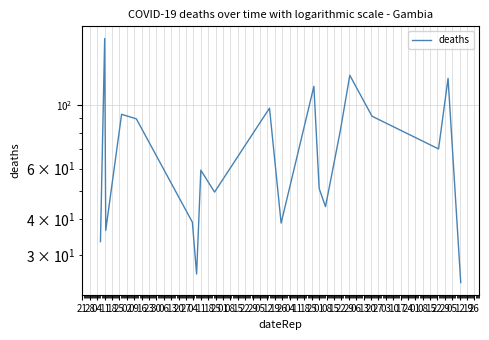

List the labels in order of value, largest first.

28, 04, 25, 06, 23, 11, 11, 18, 27, 18, 09, 13, 16, 20, 25, 30, 04, 21, 02, 01